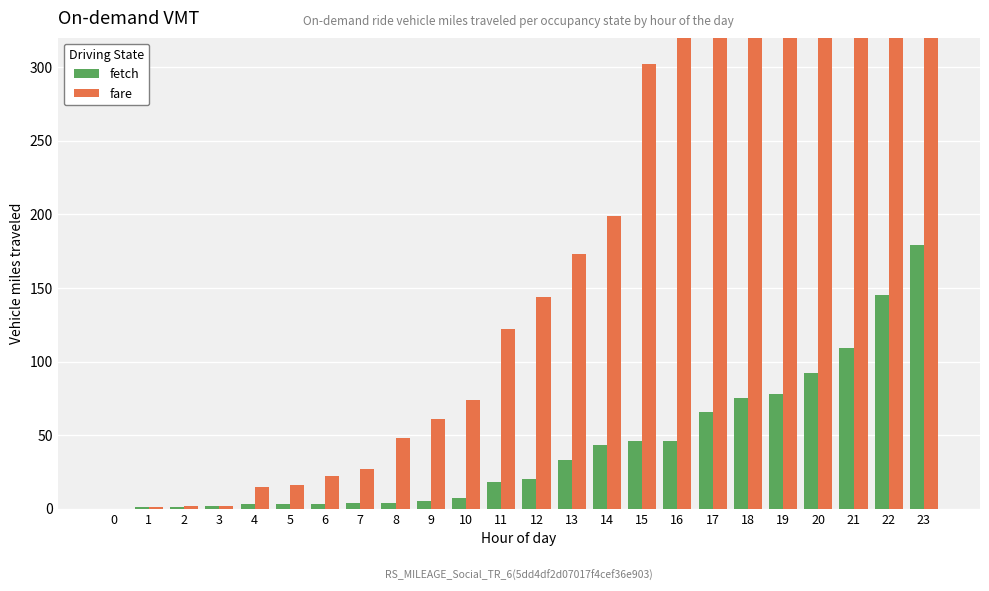

Reading left to right, what are all the values shown in this chart?

fetch: 0	1	1	2	3	3	3	4	4	5	7	18	20	33	43	46	46	66	75	78	92	109	145	179
fare: 0	1	2	2	15	16	22	27	48	61	74	122	144	173	199	302	338	442	551	616	740	841	970	1119